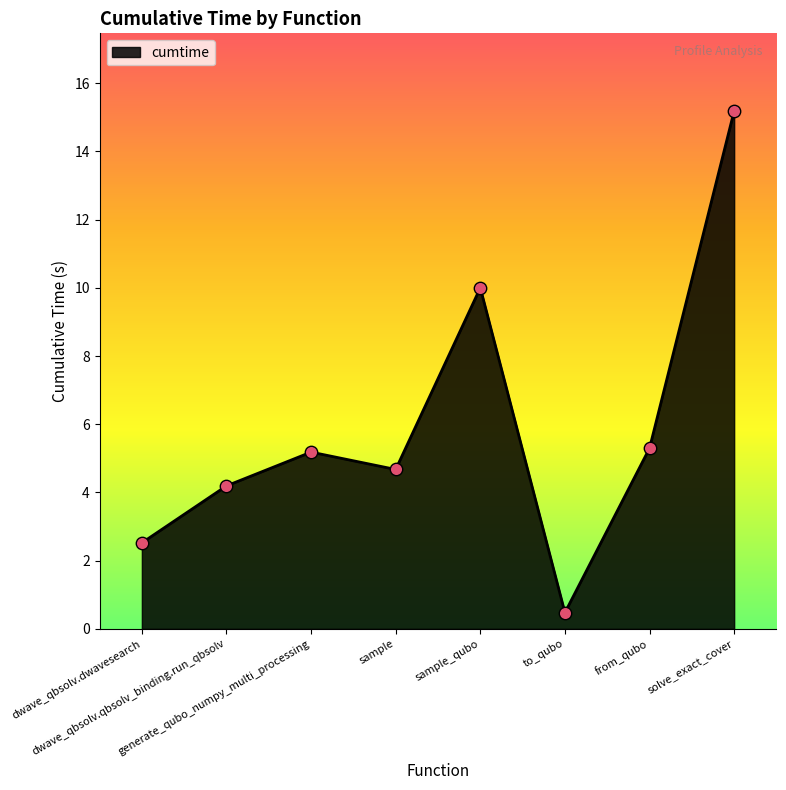

What is the change in value from to_qubo to from_qubo?

+4.8